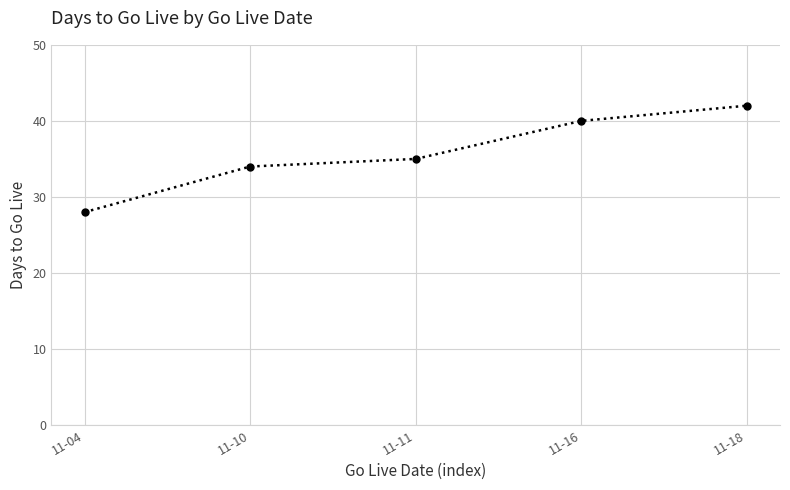

What is the sum of all values?

179